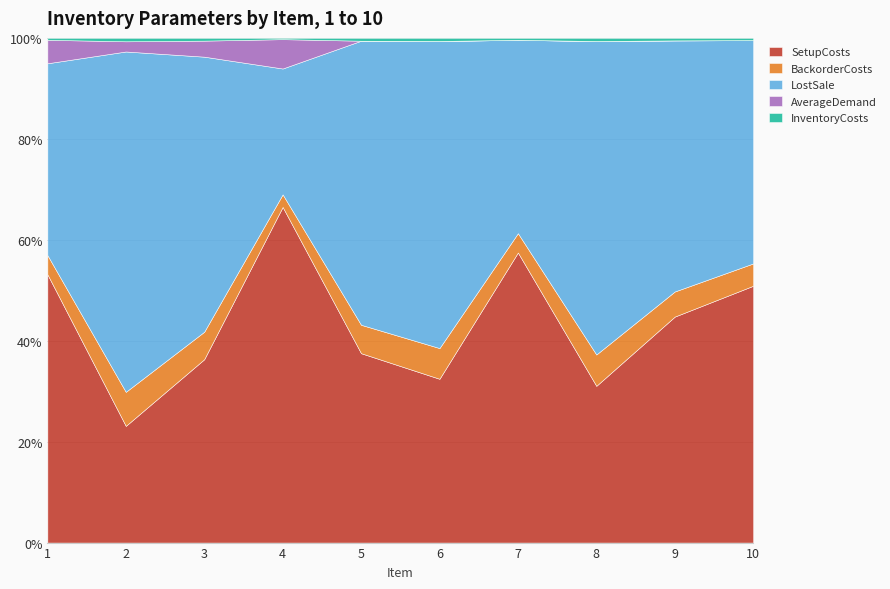

The SetupCosts series shows 23.1 at 2. True or false?

True